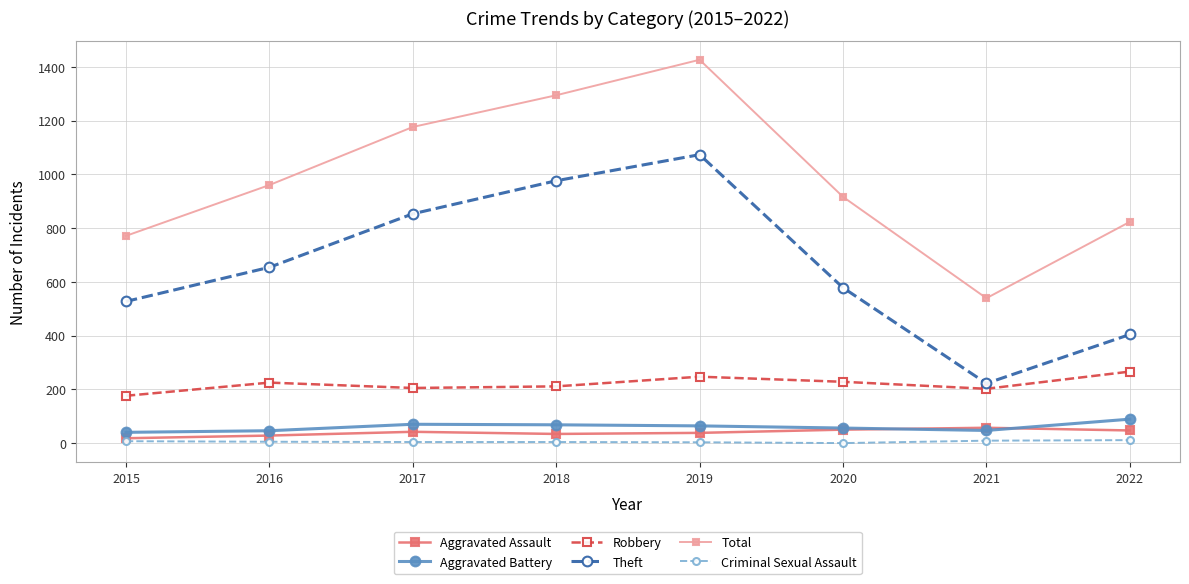

Is the value of Criminal Sexual Assault at 2016 greater than the value of Total at 2020?

No